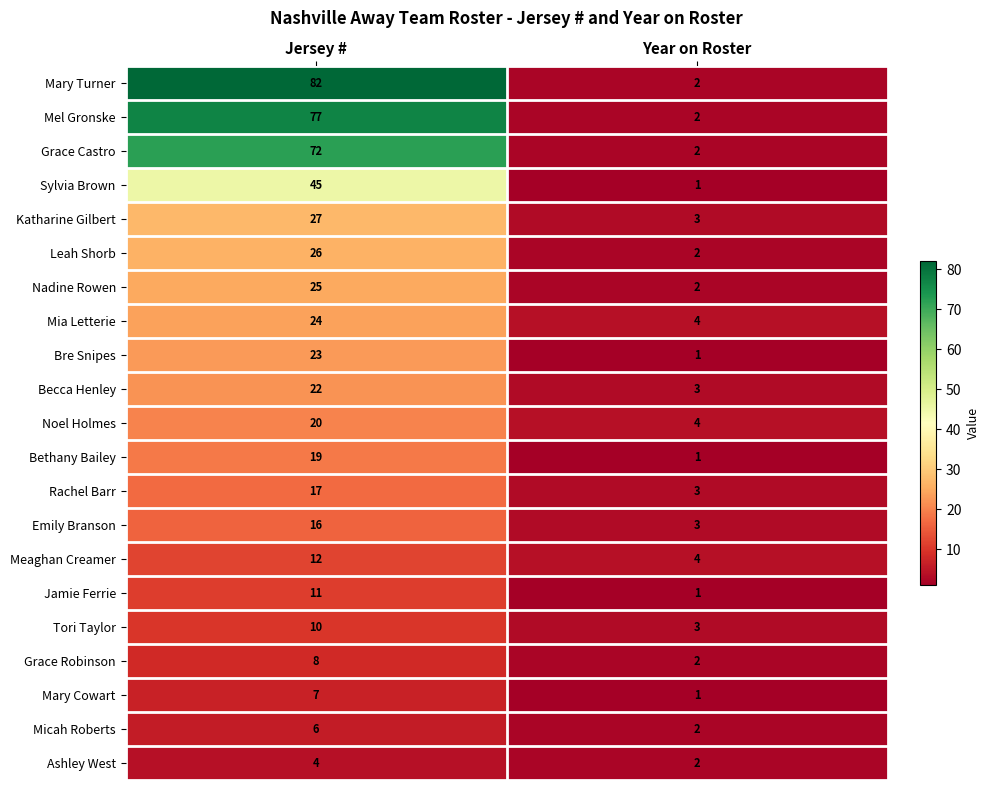

What is the difference between the Sylvia Brown values at Year on Roster and Jersey #?

44